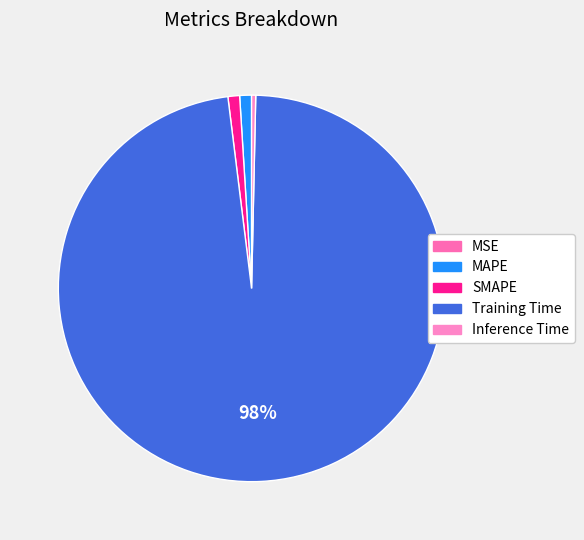

Which category has the smallest portion of the pie?

MSE